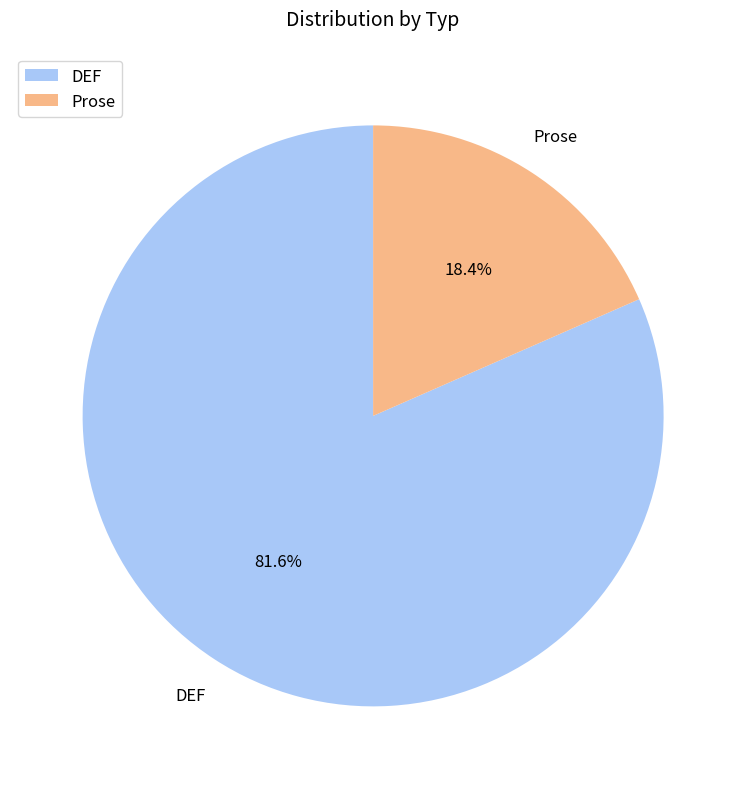

Which slice is the largest?

DEF